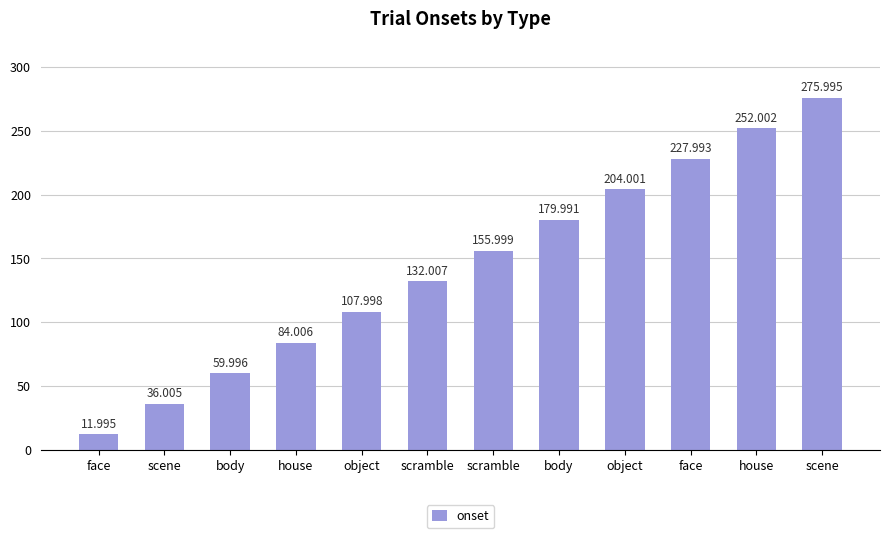

Rank the categories by value from lowest to highest.

face, scene, body, house, object, scramble, scramble, body, object, face, house, scene